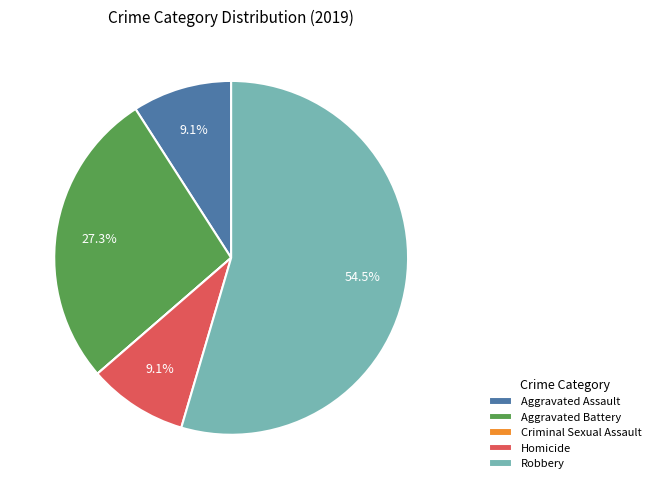

To the nearest percent, what percentage of the pie is Homicide?

9%